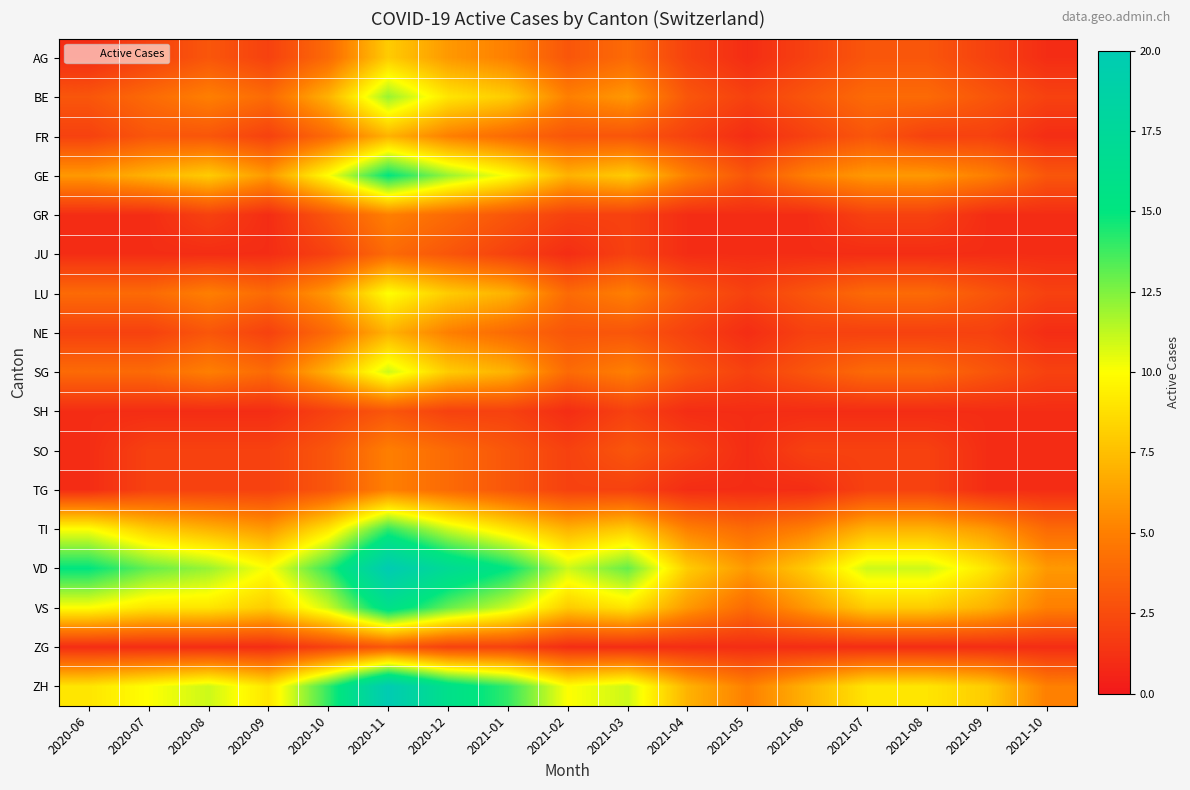

Reading left to right, what are all the values shown in this chart?

AG: 2020-06=1	2020-07=2	2020-08=3	2020-09=2	2020-10=4	2020-11=8	2020-12=6	2021-01=5	2021-02=3	2021-03=4	2021-04=2	2021-05=1	2021-06=2	2021-07=3	2021-08=3	2021-09=2	2021-10=1
BE: 2020-06=3	2020-07=4	2020-08=5	2020-09=4	2020-10=7	2020-11=12	2020-12=9	2021-01=8	2021-02=5	2021-03=6	2021-04=3	2021-05=2	2021-06=3	2021-07=4	2021-08=4	2021-09=3	2021-10=2
FR: 2020-06=2	2020-07=3	2020-08=3	2020-09=2	2020-10=4	2020-11=7	2020-12=5	2021-01=4	2021-02=3	2021-03=3	2021-04=2	2021-05=1	2021-06=2	2021-07=3	2021-08=2	2021-09=2	2021-10=1
GE: 2020-06=6	2020-07=7	2020-08=8	2020-09=6	2020-10=10	2020-11=15	2020-12=12	2021-01=10	2021-02=7	2021-03=8	2021-04=5	2021-05=3	2021-06=5	2021-07=6	2021-08=6	2021-09=5	2021-10=3
GR: 2020-06=1	2020-07=1	2020-08=2	2020-09=1	2020-10=3	2020-11=5	2020-12=4	2021-01=3	2021-02=2	2021-03=2	2021-04=1	2021-05=1	2021-06=1	2021-07=2	2021-08=2	2021-09=1	2021-10=1
JU: 2020-06=1	2020-07=1	2020-08=1	2020-09=1	2020-10=2	2020-11=4	2020-12=3	2021-01=2	2021-02=1	2021-03=2	2021-04=1	2021-05=1	2021-06=1	2021-07=1	2021-08=1	2021-09=1	2021-10=1
LU: 2020-06=4	2020-07=4	2020-08=5	2020-09=4	2020-10=6	2020-11=10	2020-12=8	2021-01=7	2021-02=4	2021-03=5	2021-04=3	2021-05=2	2021-06=3	2021-07=4	2021-08=4	2021-09=3	2021-10=2
NE: 2020-06=2	2020-07=2	2020-08=3	2020-09=2	2020-10=4	2020-11=7	2020-12=5	2021-01=4	2021-02=3	2021-03=3	2021-04=2	2021-05=1	2021-06=2	2021-07=2	2021-08=2	2021-09=2	2021-10=1
SG: 2020-06=4	2020-07=4	2020-08=5	2020-09=4	2020-10=7	2020-11=11	2020-12=8	2021-01=7	2021-02=4	2021-03=5	2021-04=3	2021-05=2	2021-06=3	2021-07=4	2021-08=4	2021-09=3	2021-10=2
SH: 2020-06=1	2020-07=1	2020-08=1	2020-09=1	2020-10=2	2020-11=3	2020-12=2	2021-01=2	2021-02=1	2021-03=2	2021-04=1	2021-05=1	2021-06=1	2021-07=1	2021-08=1	2021-09=1	2021-10=1
SO: 2020-06=1	2020-07=2	2020-08=2	2020-09=2	2020-10=3	2020-11=5	2020-12=4	2021-01=3	2021-02=2	2021-03=3	2021-04=2	2021-05=1	2021-06=2	2021-07=2	2021-08=2	2021-09=1	2021-10=1
TG: 2020-06=1	2020-07=2	2020-08=2	2020-09=2	2020-10=3	2020-11=5	2020-12=4	2021-01=3	2021-02=2	2021-03=2	2021-04=1	2021-05=1	2021-06=1	2021-07=2	2021-08=2	2021-09=1	2021-10=1
TI: 2020-06=10	2020-07=8	2020-08=7	2020-09=6	2020-10=9	2020-11=14	2020-12=11	2021-01=9	2021-02=7	2021-03=8	2021-04=5	2021-05=4	2021-06=5	2021-07=7	2021-08=7	2021-09=6	2021-10=4
VD: 2020-06=15	2020-07=13	2020-08=12	2020-09=10	2020-10=14	2020-11=20	2020-12=17	2021-01=15	2021-02=11	2021-03=13	2021-04=8	2021-05=6	2021-06=8	2021-07=11	2021-08=11	2021-09=9	2021-10=6
VS: 2020-06=10	2020-07=9	2020-08=9	2020-09=8	2020-10=11	2020-11=16	2020-12=13	2021-01=11	2021-02=8	2021-03=9	2021-04=6	2021-05=4	2021-06=6	2021-07=8	2021-08=8	2021-09=7	2021-10=5
ZG: 2020-06=1	2020-07=1	2020-08=1	2020-09=1	2020-10=2	2020-11=3	2020-12=2	2021-01=2	2021-02=1	2021-03=1	2021-04=1	2021-05=1	2021-06=1	2021-07=1	2021-08=1	2021-09=1	2021-10=1
ZH: 2020-06=9	2020-07=10	2020-08=11	2020-09=9	2020-10=14	2020-11=20	2020-12=16	2021-01=14	2021-02=10	2021-03=11	2021-04=7	2021-05=5	2021-06=7	2021-07=9	2021-08=9	2021-09=8	2021-10=5